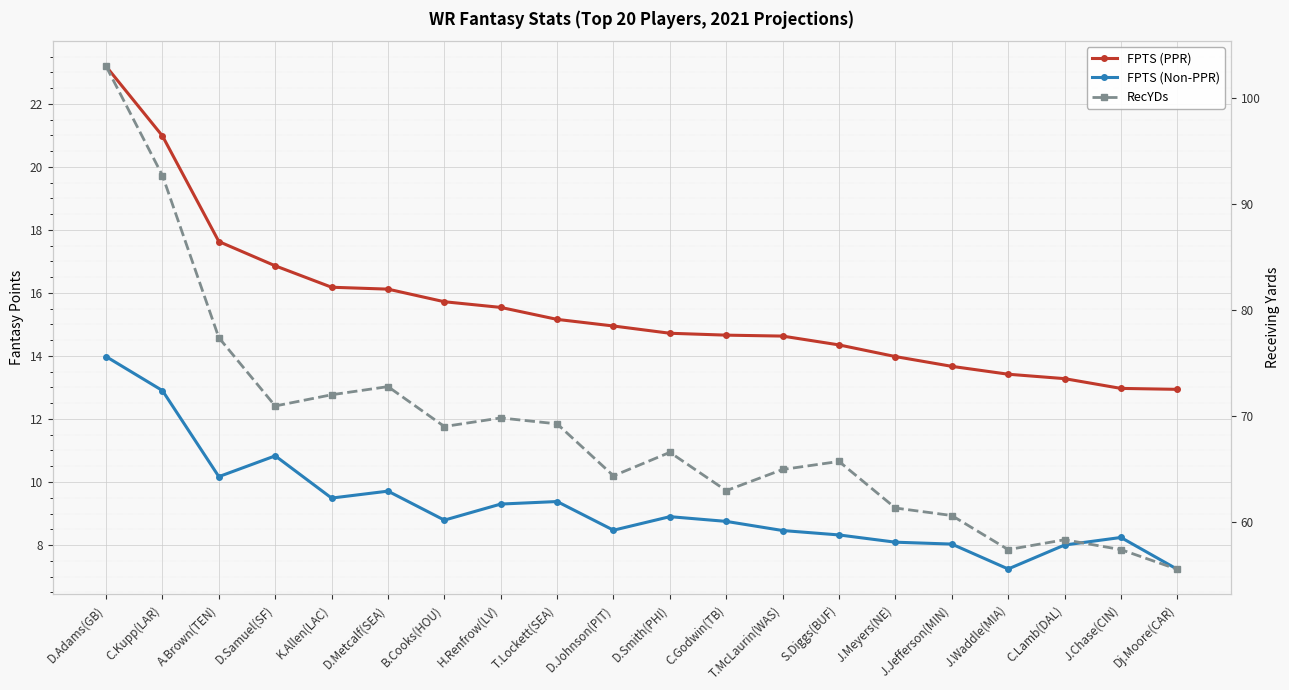

In FPTS (Non-PPR), how many points are higher than both neighbors (excluding endpoints)?

5